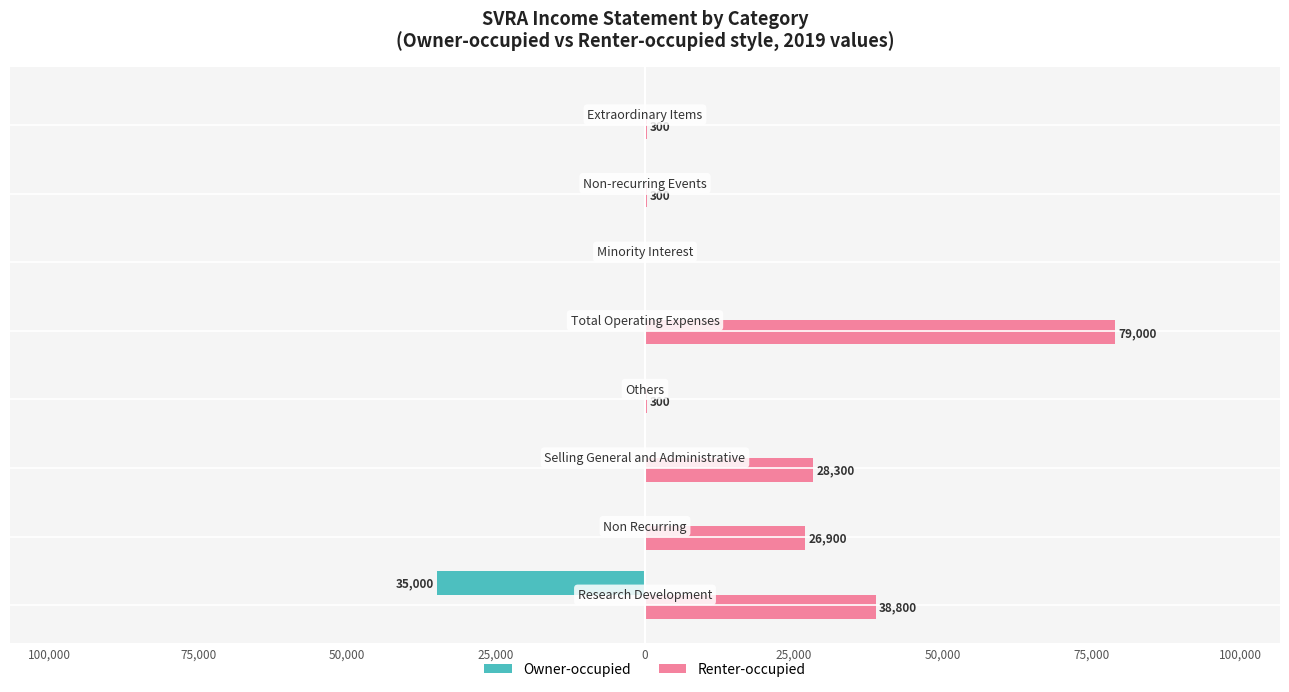

What are all the series names shown in the legend?

Owner-occupied, Renter-occupied